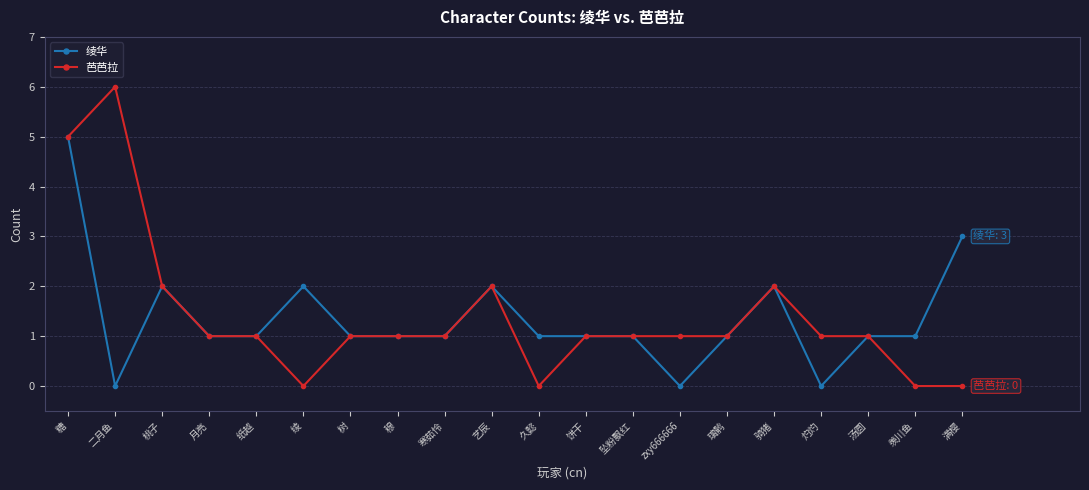

Rank the series at 灼灼 from highest to lowest value.

芭芭拉, 绫华